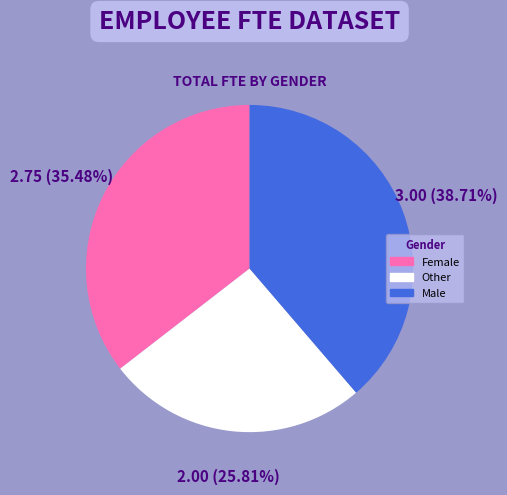

How many slices are in this pie chart?

3